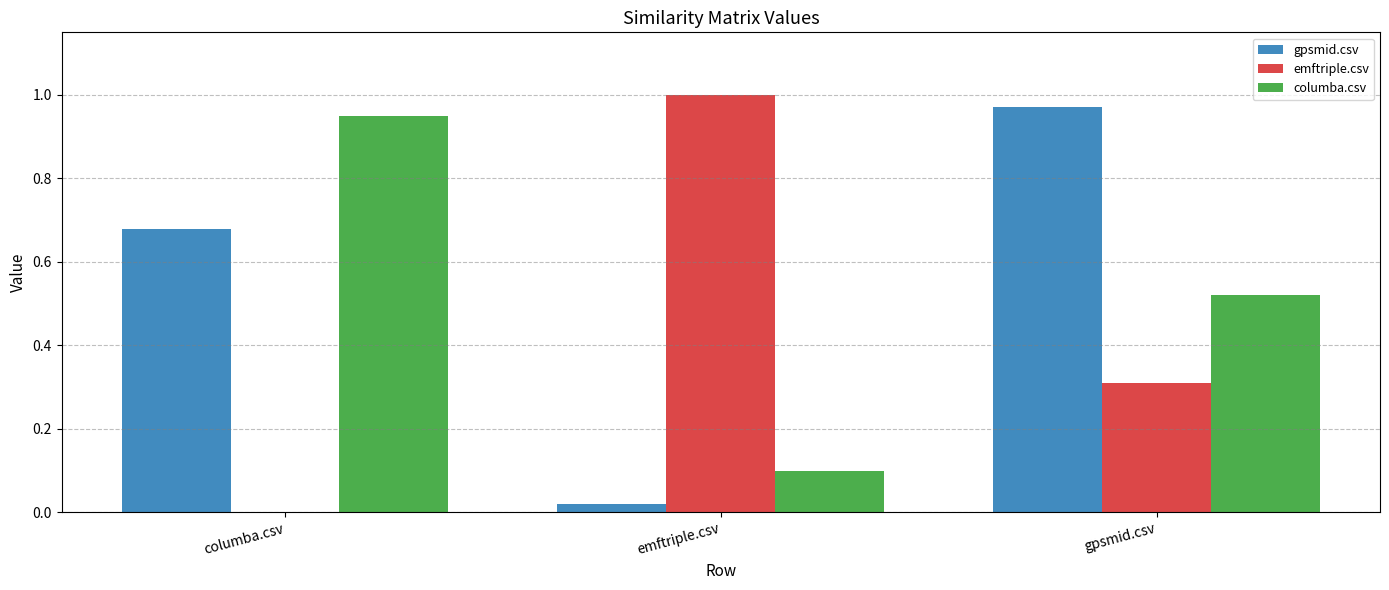

The emftriple.csv series shows 0.4 at gpsmid.csv. True or false?

False